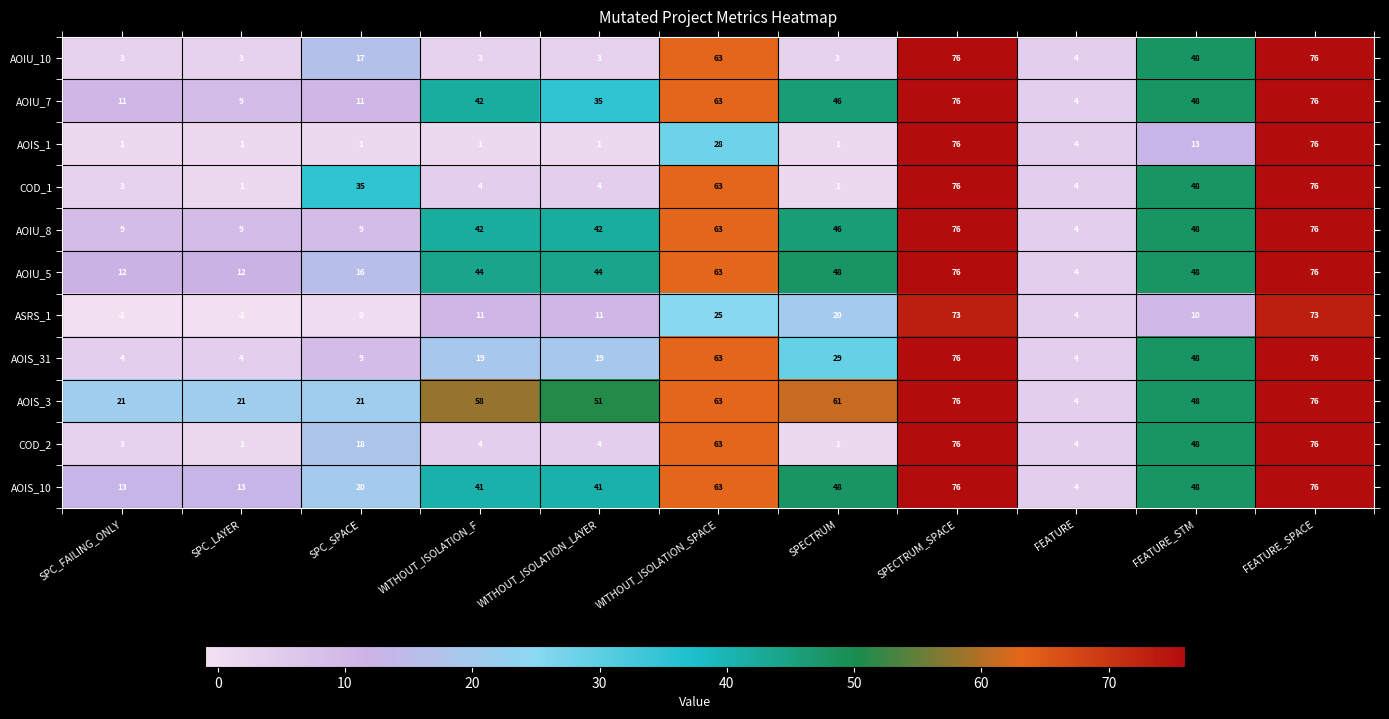

What is the difference between the highest and lowest values at WITHOUT_ISOLATION_SPACE?

38